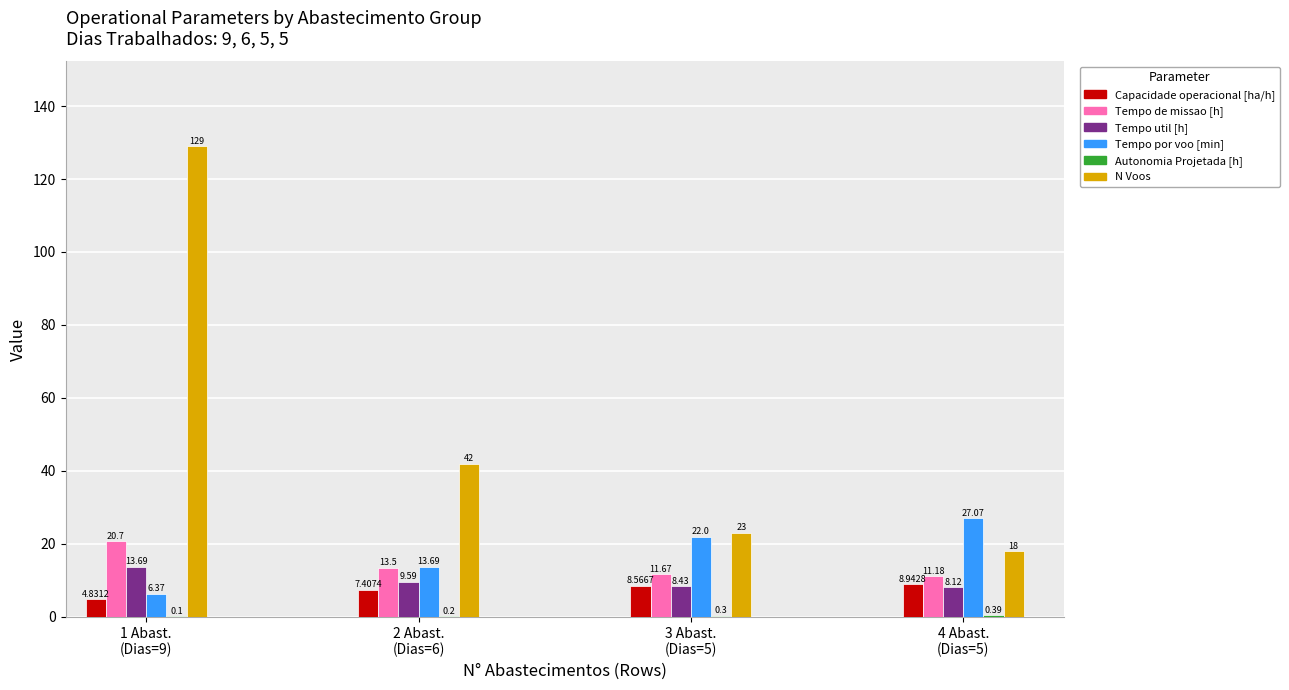

What is the maximum value for Capacidade operacional [ha/h]?

8.9